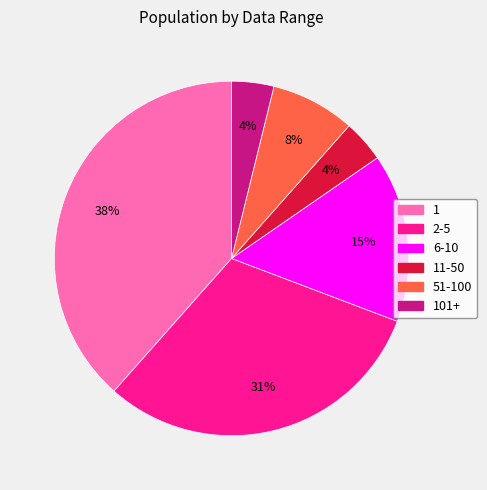

Count the number of slices in the pie.

6